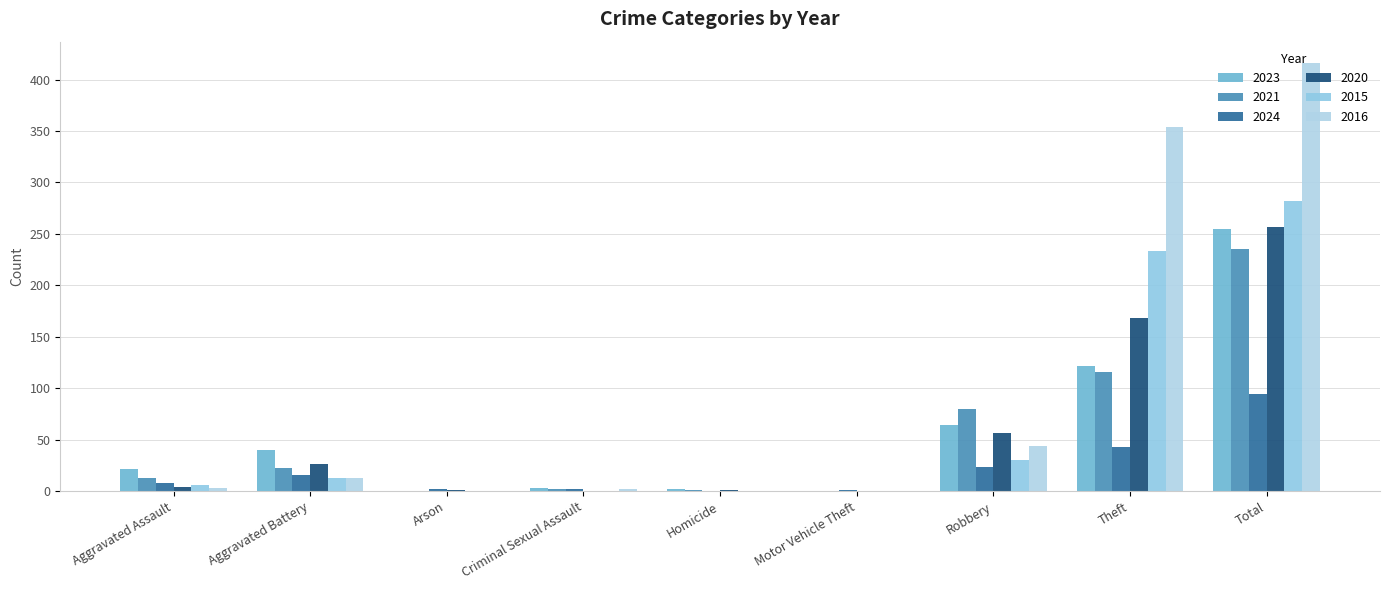

How many categories are shown in the chart?

9